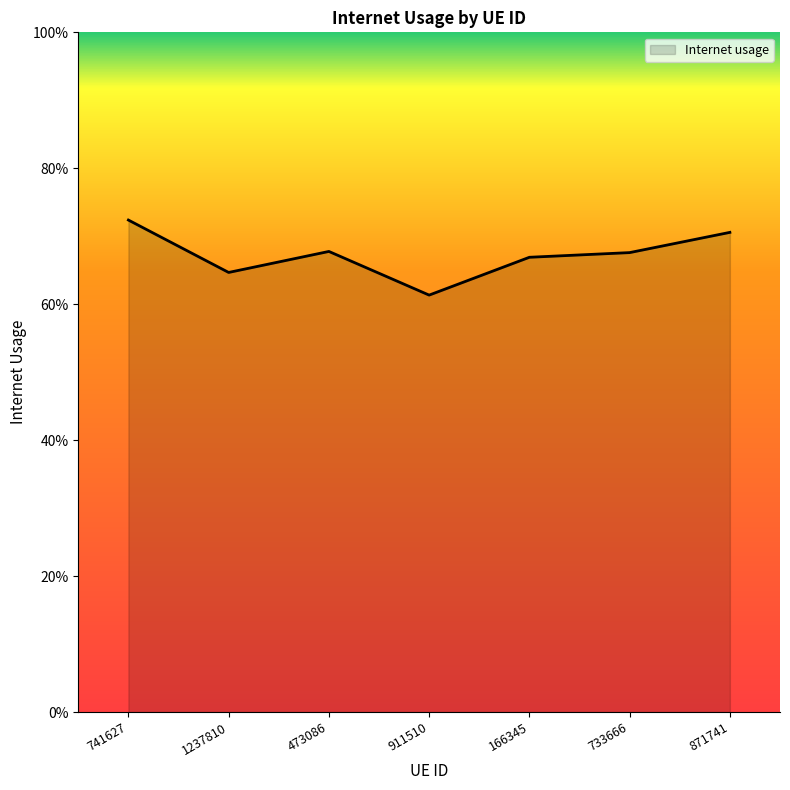

Does the chart have visible grid lines?

No